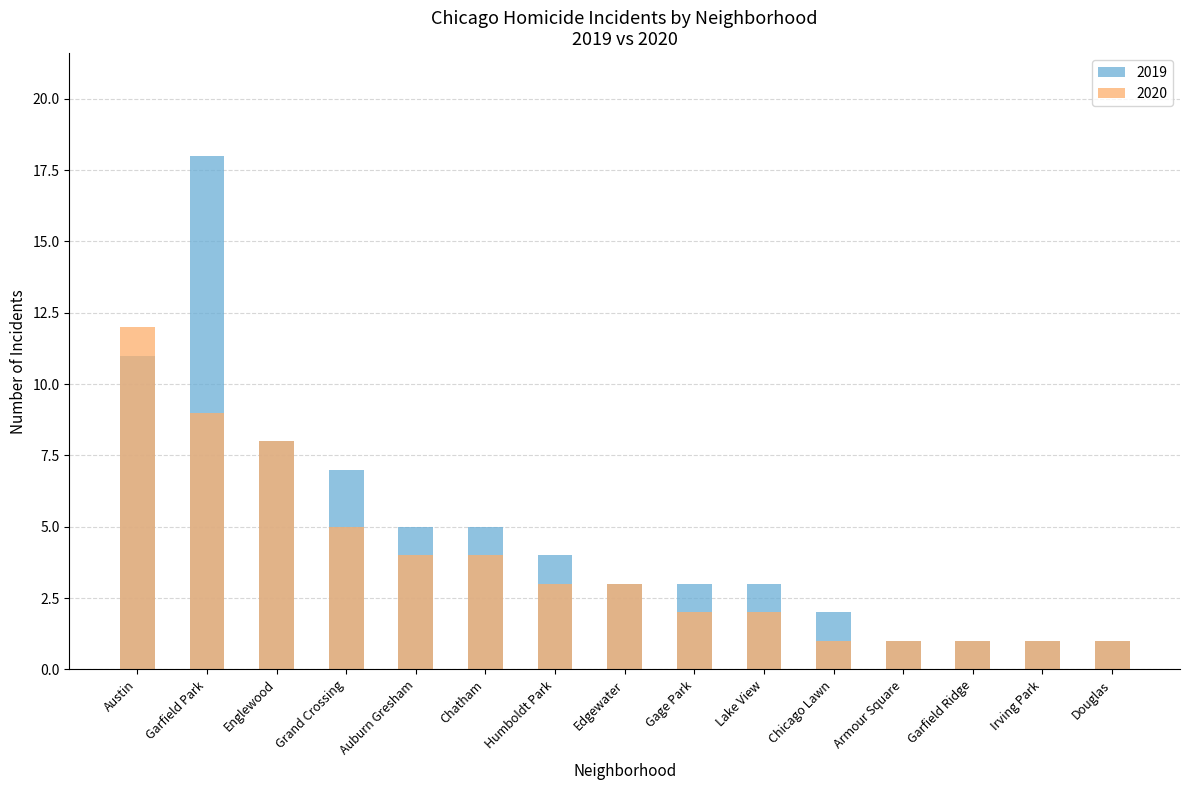

Between Englewood and Chatham, which series saw the biggest shift?

2020